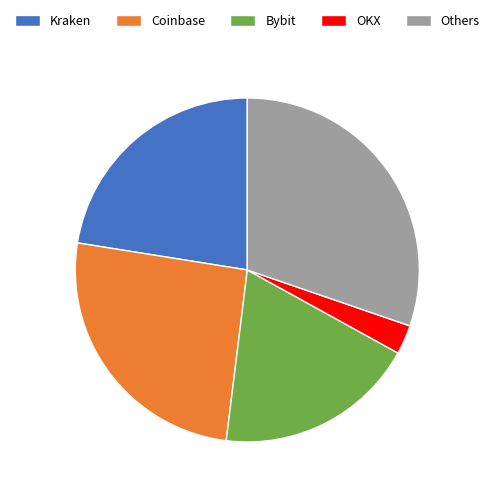

Is there any slice that represents more than half of the pie?

No